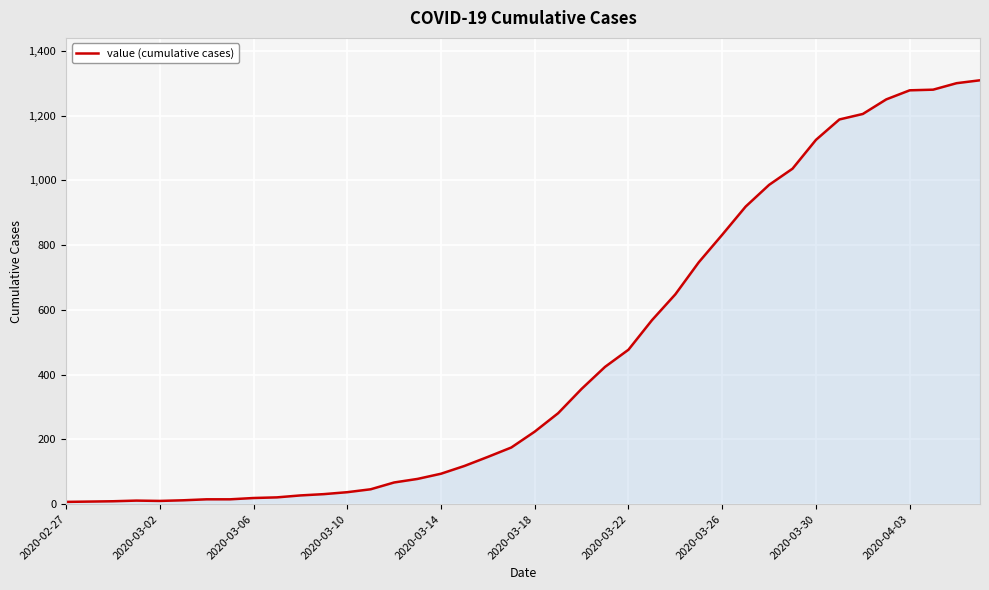

What is the difference between the maximum and minimum values?

1302